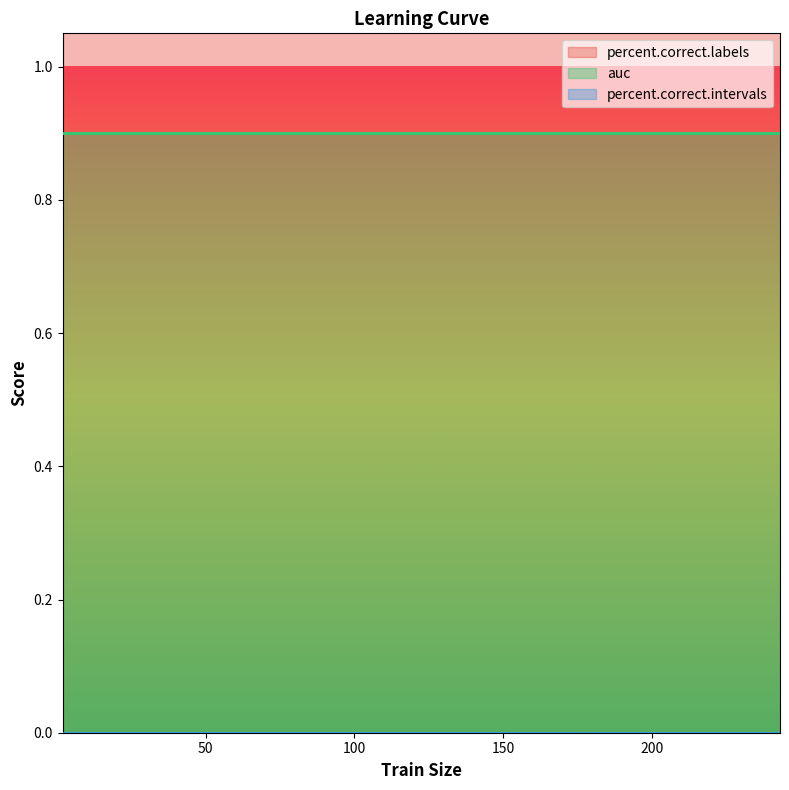

List the labels in order of percent.correct.intervals value, smallest first.

2, 4, 6, 8, 10, 12, 14, 16, 18, 20, 25, 30, 35, 40, 45, 50, 55, 60, 65, 70, 75, 80, 85, 90, 95, 100, 200, 243